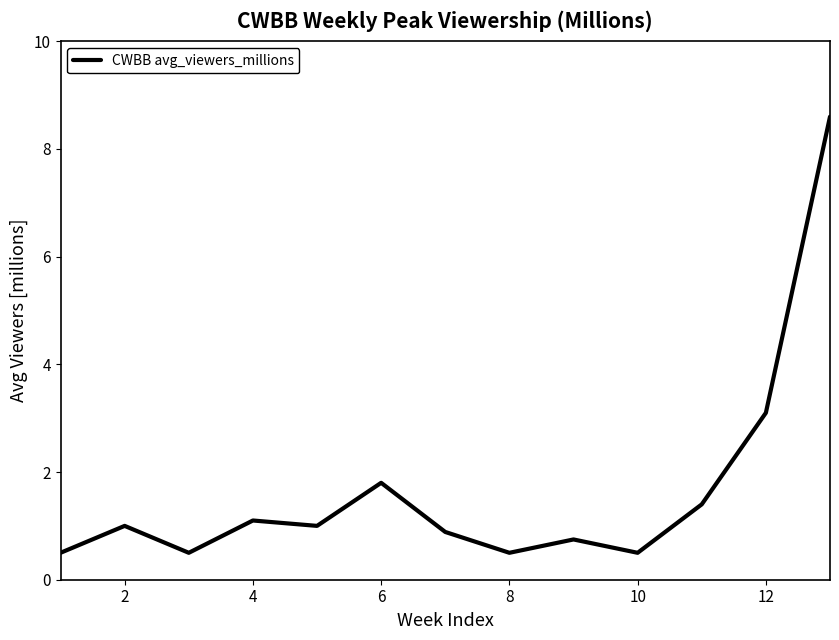

What is the difference between the maximum and minimum values?

8.1